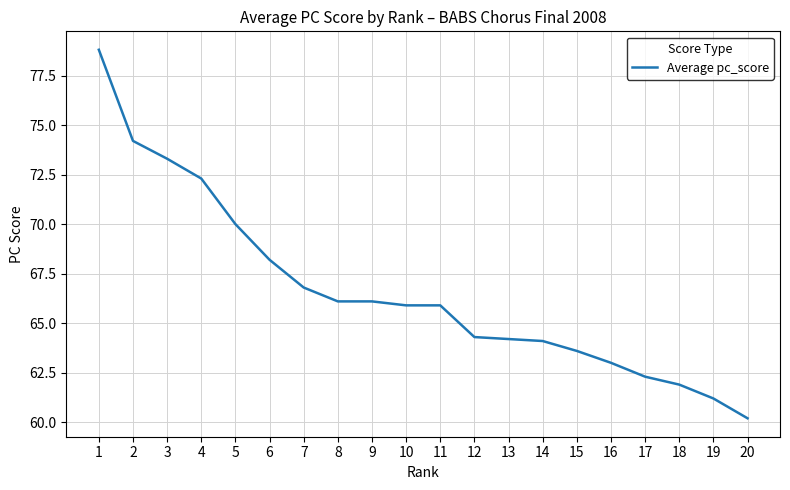

True or false: the data shows 65.9 at 11.

True